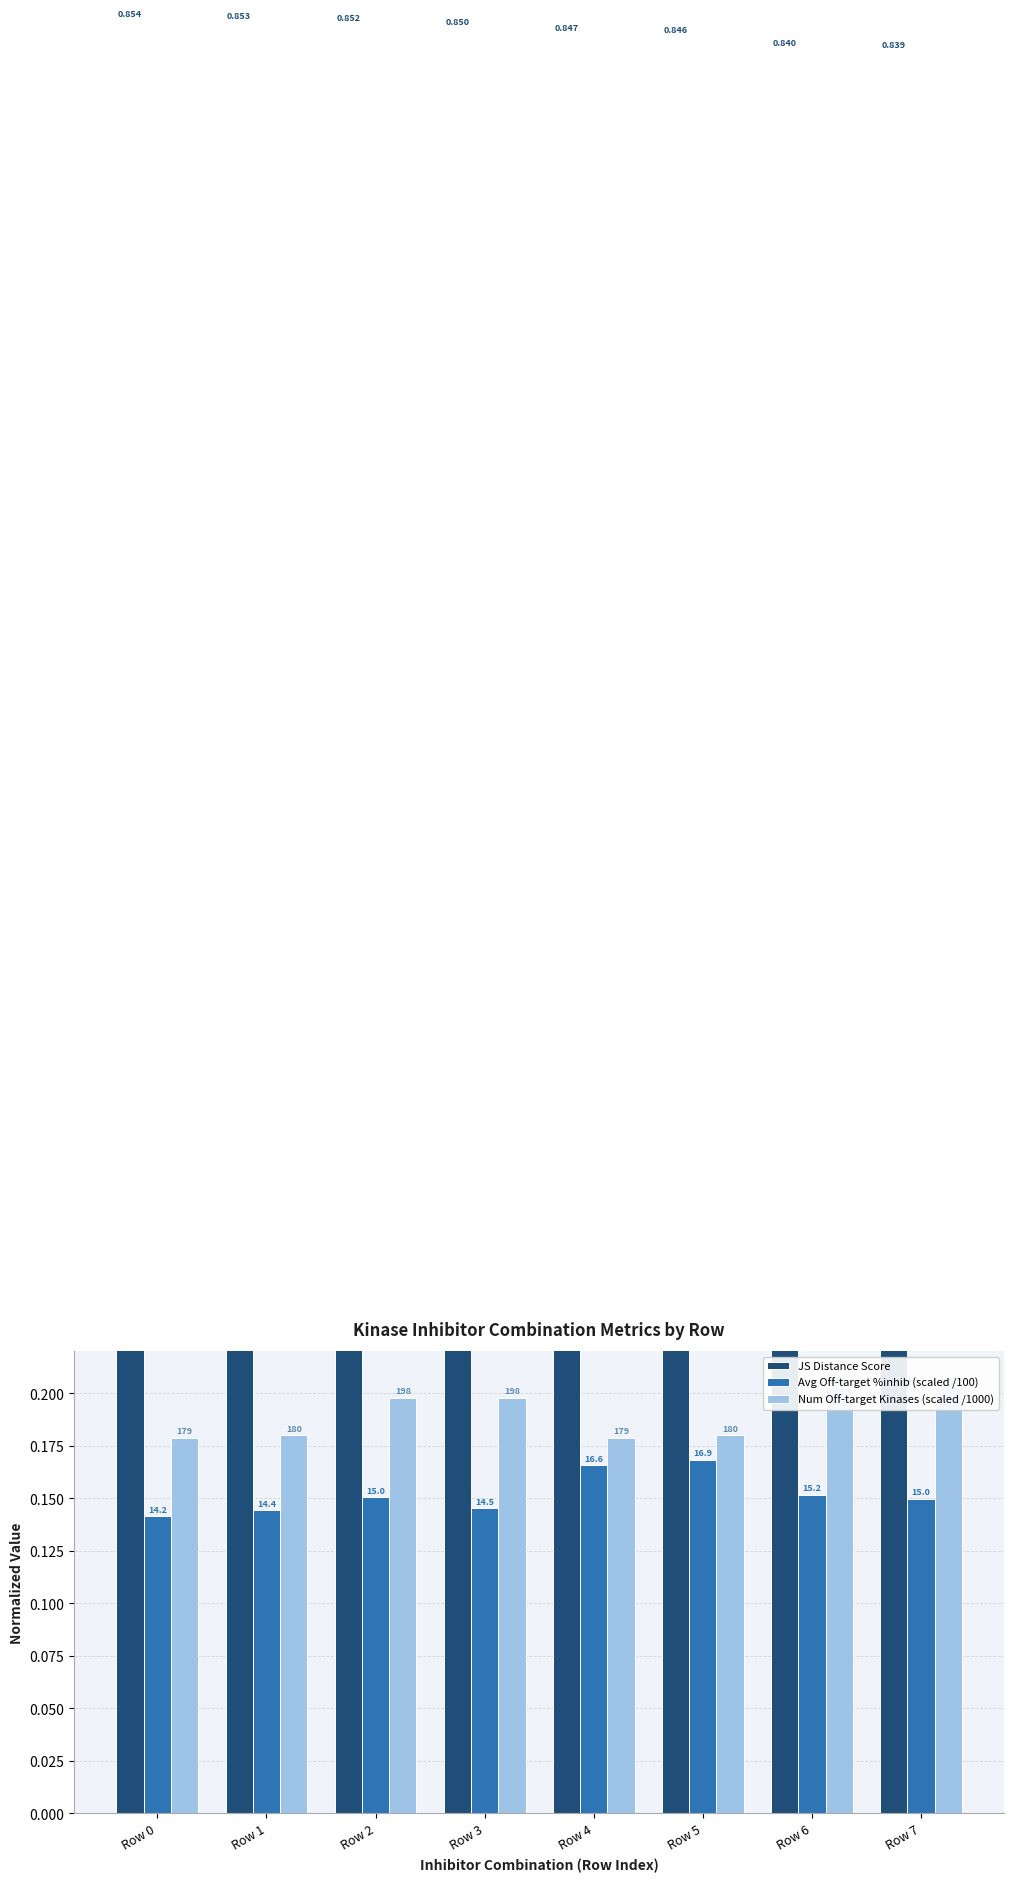

True or false: JS Distance Score has a value of 0.9 at Row 0.

True